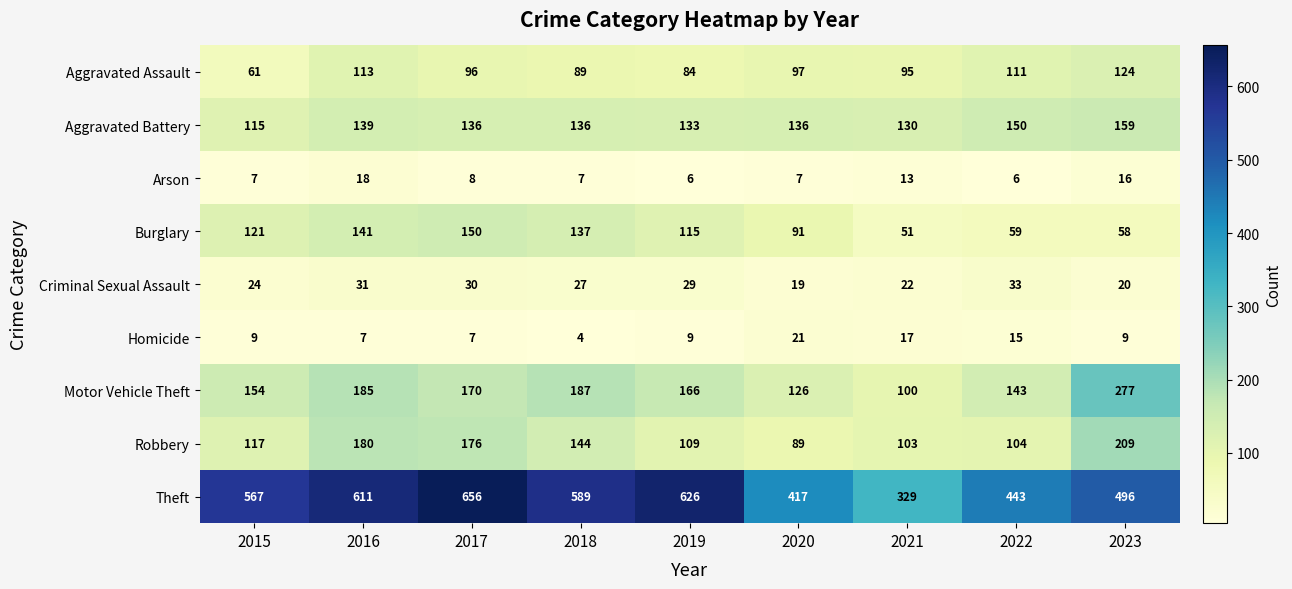

What is the sum of the Burglary values at 2016 and 2017?

291